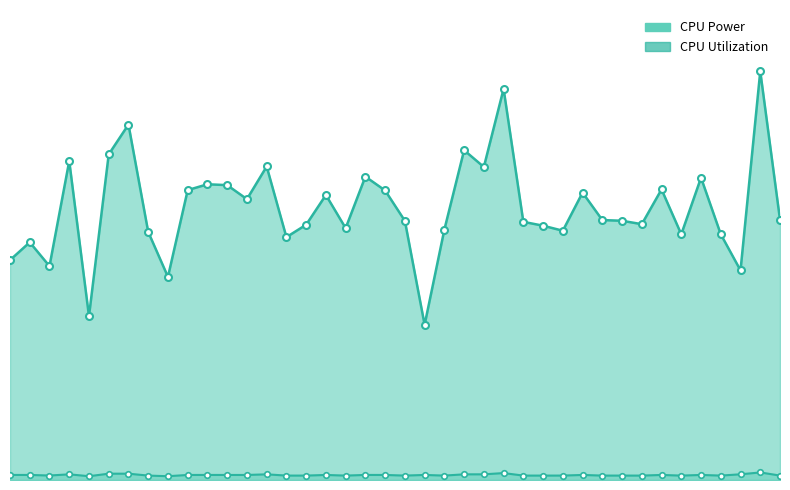

What is the spread (max minus min) of values at 18?

0.6